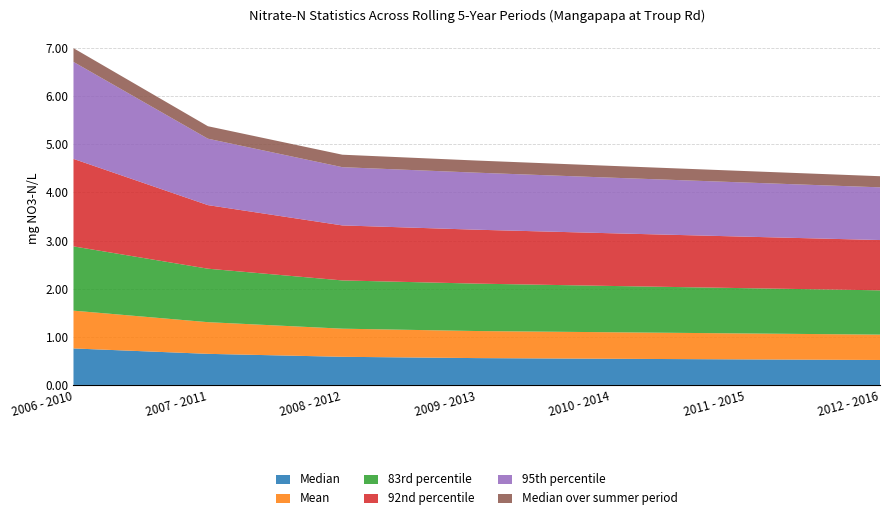

Reading left to right, what are all the values shown in this chart?

Median: 2006 - 2010=0.8	2007 - 2011=0.6	2008 - 2012=0.6	2009 - 2013=0.6	2010 - 2014=0.5	2011 - 2015=0.5	2012 - 2016=0.5
Mean: 2006 - 2010=0.8	2007 - 2011=0.7	2008 - 2012=0.6	2009 - 2013=0.6	2010 - 2014=0.6	2011 - 2015=0.5	2012 - 2016=0.5
83rd percentile: 2006 - 2010=1.3	2007 - 2011=1.1	2008 - 2012=1.0	2009 - 2013=1.0	2010 - 2014=1.0	2011 - 2015=0.9	2012 - 2016=0.9
92nd percentile: 2006 - 2010=1.8	2007 - 2011=1.3	2008 - 2012=1.1	2009 - 2013=1.1	2010 - 2014=1.1	2011 - 2015=1.1	2012 - 2016=1.0
95th percentile: 2006 - 2010=2.0	2007 - 2011=1.4	2008 - 2012=1.2	2009 - 2013=1.2	2010 - 2014=1.2	2011 - 2015=1.1	2012 - 2016=1.1
Median over summer period: 2006 - 2010=0.3	2007 - 2011=0.3	2008 - 2012=0.3	2009 - 2013=0.3	2010 - 2014=0.2	2011 - 2015=0.2	2012 - 2016=0.2